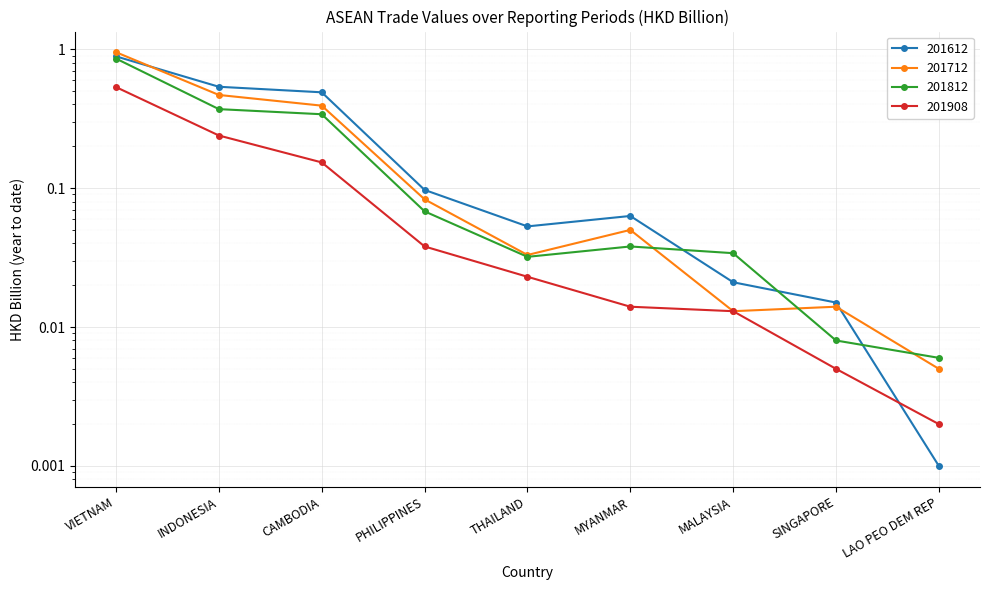

True or false: 201612 has a value of 0.7 at CAMBODIA.

False